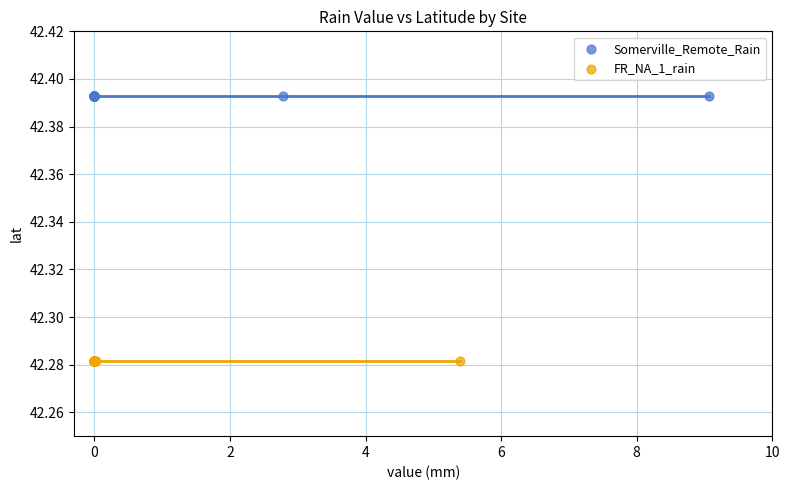

What are all the series names shown in the legend?

Somerville_Remote_Rain, FR_NA_1_rain